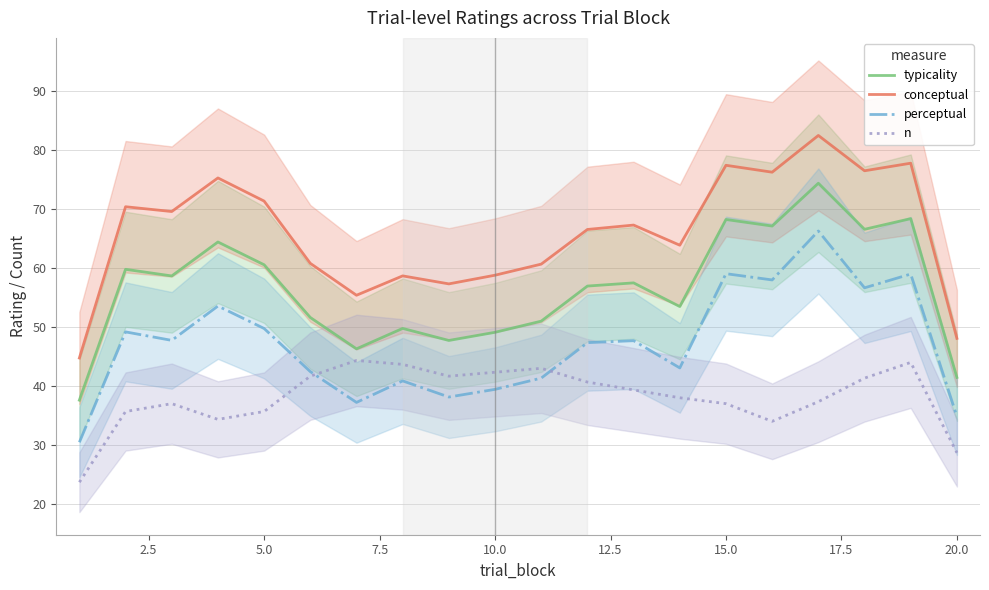

True or false: typicality and conceptual intersect in this chart.

False